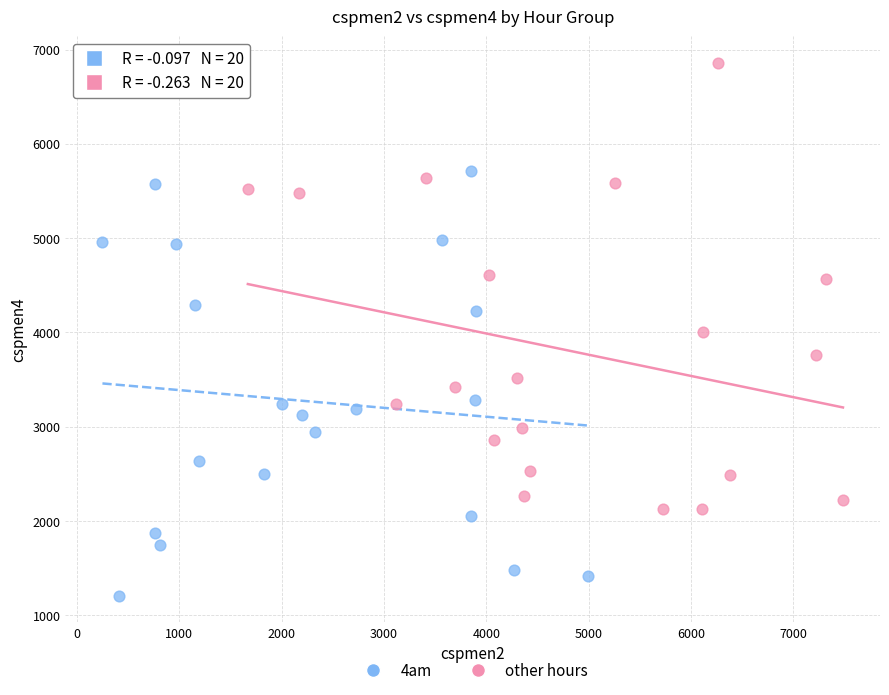

Which series reaches the minimum Y coordinate?

4am